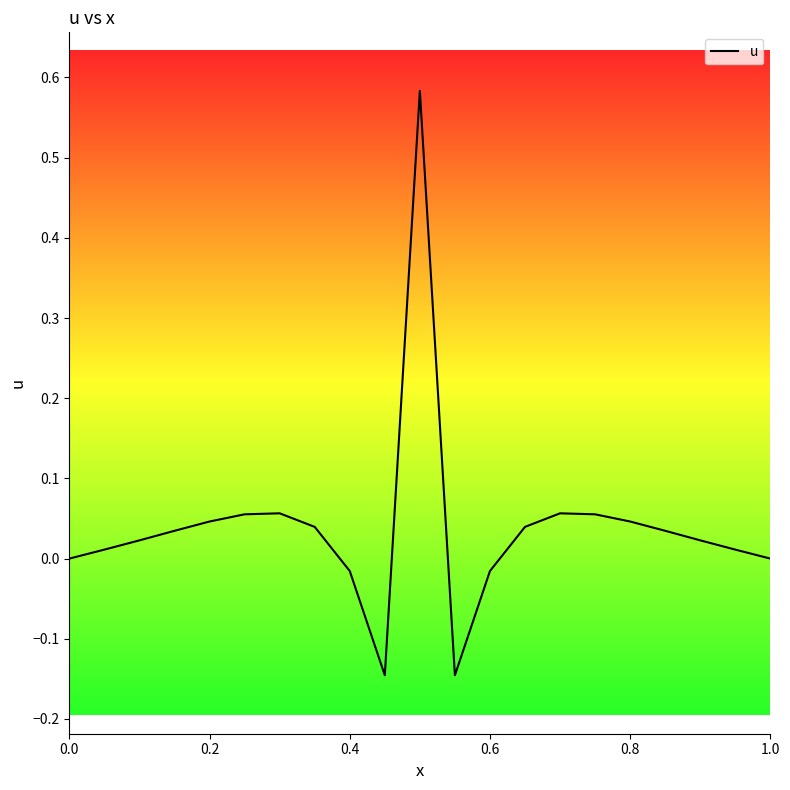

What is the difference between the second highest and minimum values?

0.2